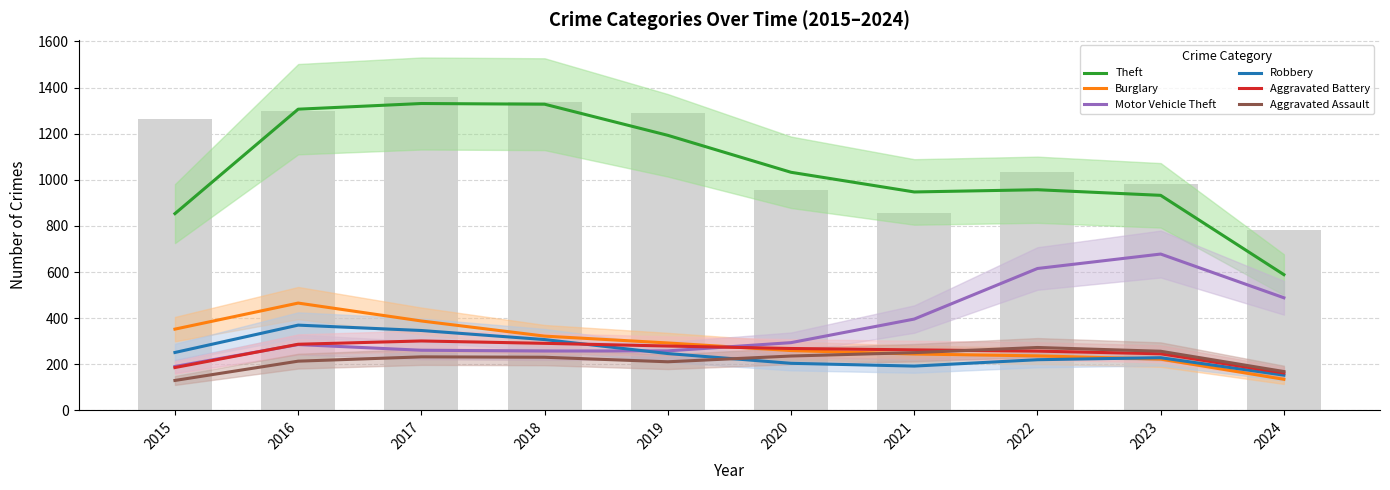

At how many categories does at least one series exceed 588?

10